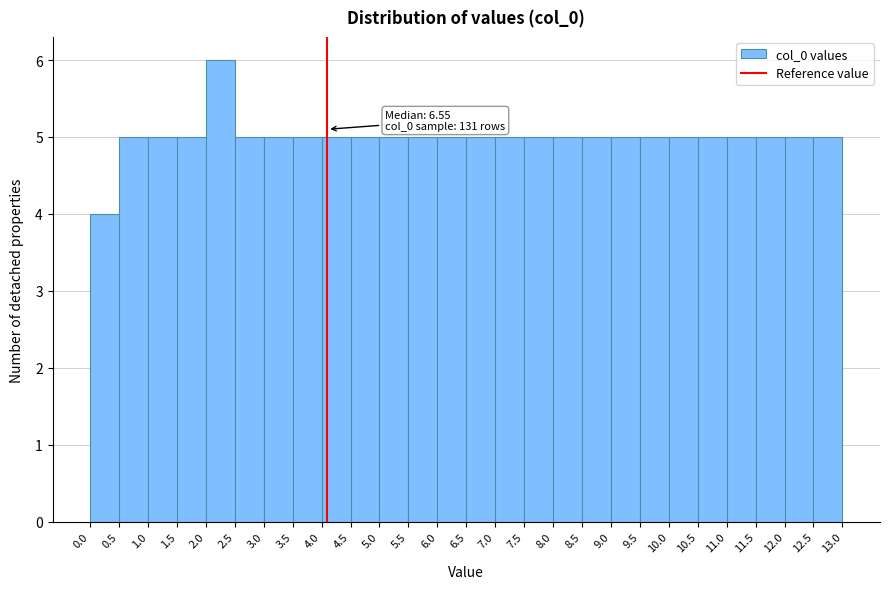

Which range on the x-axis has the tallest bar?

2.0 to 2.5